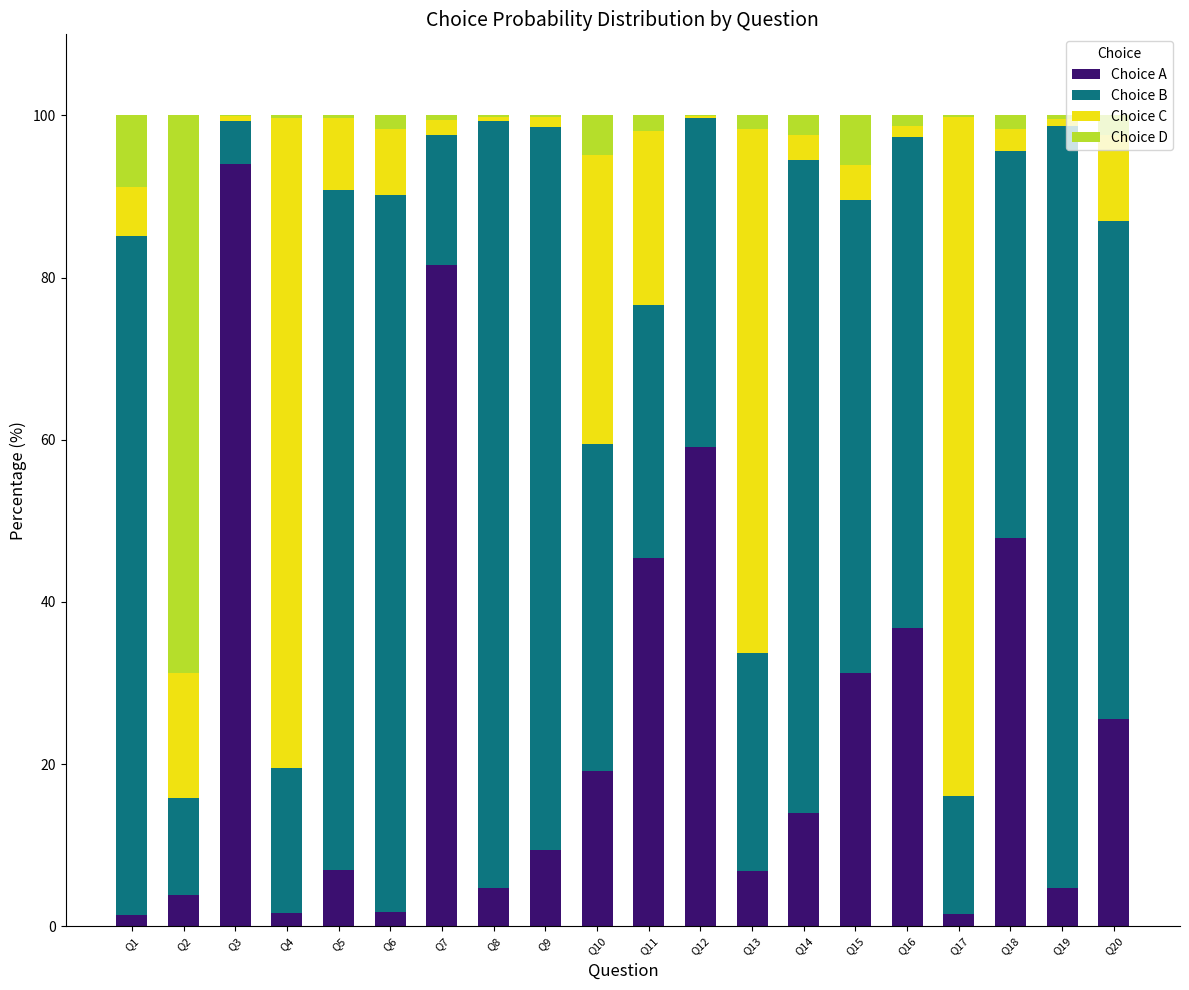

At which label does Choice A reach its peak?

Q3